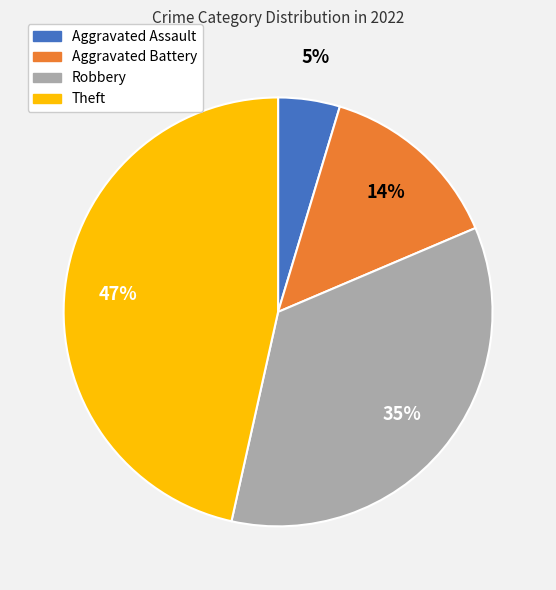

To the nearest percent, what is the average slice percentage?

25%